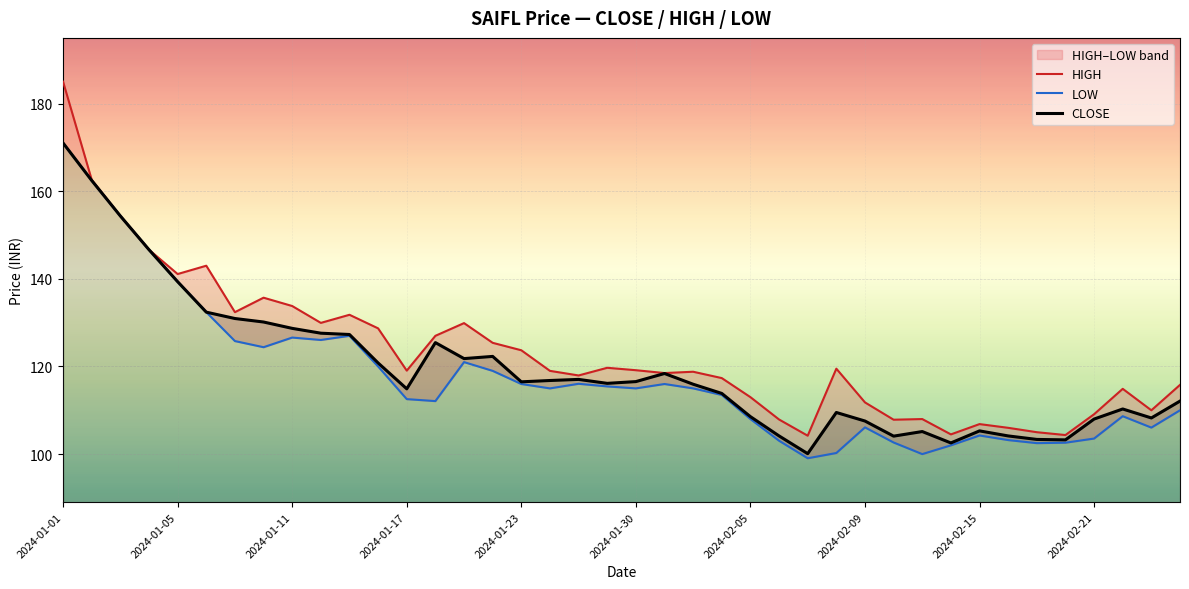

True or false: HIGH and CLOSE cross at least once.

False